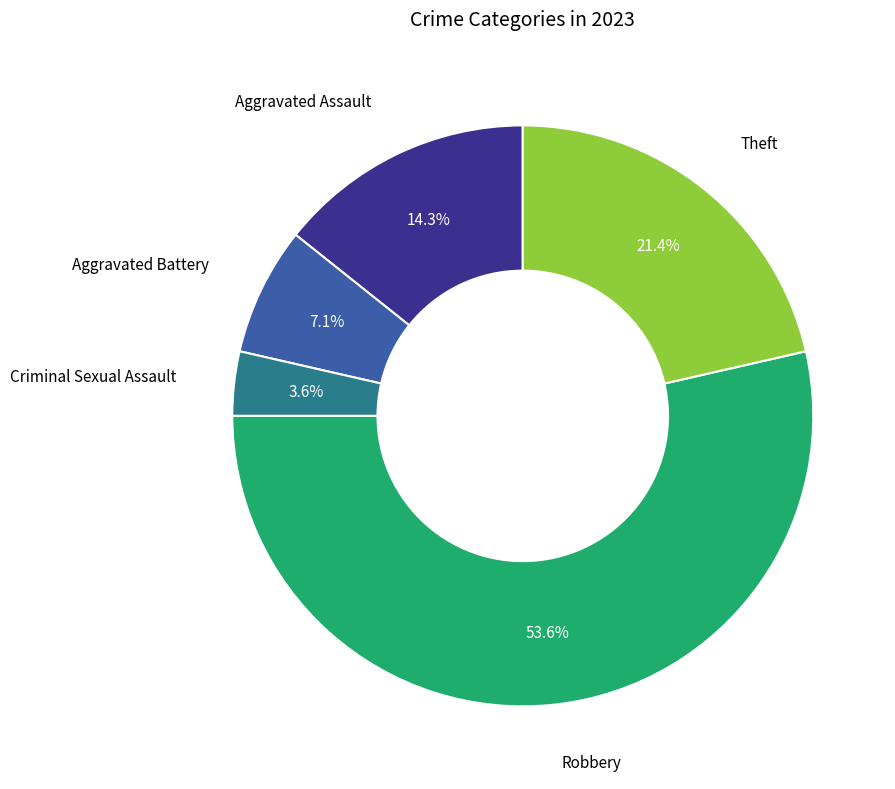

Is there any slice that represents more than half of the pie?

Yes